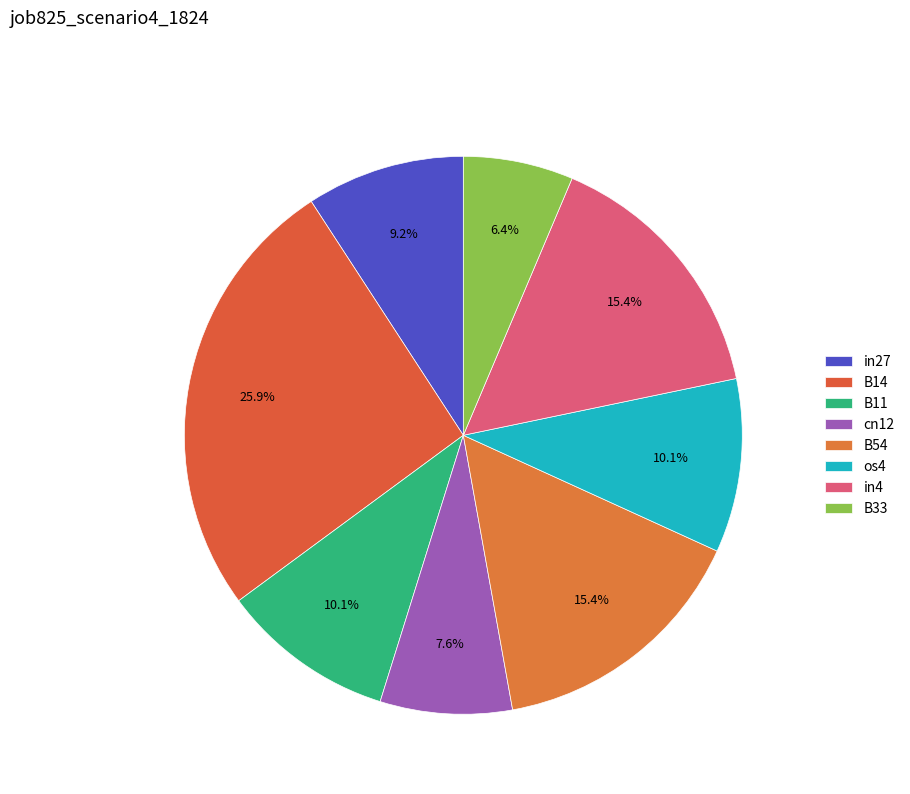

How many segments does this pie chart have?

8